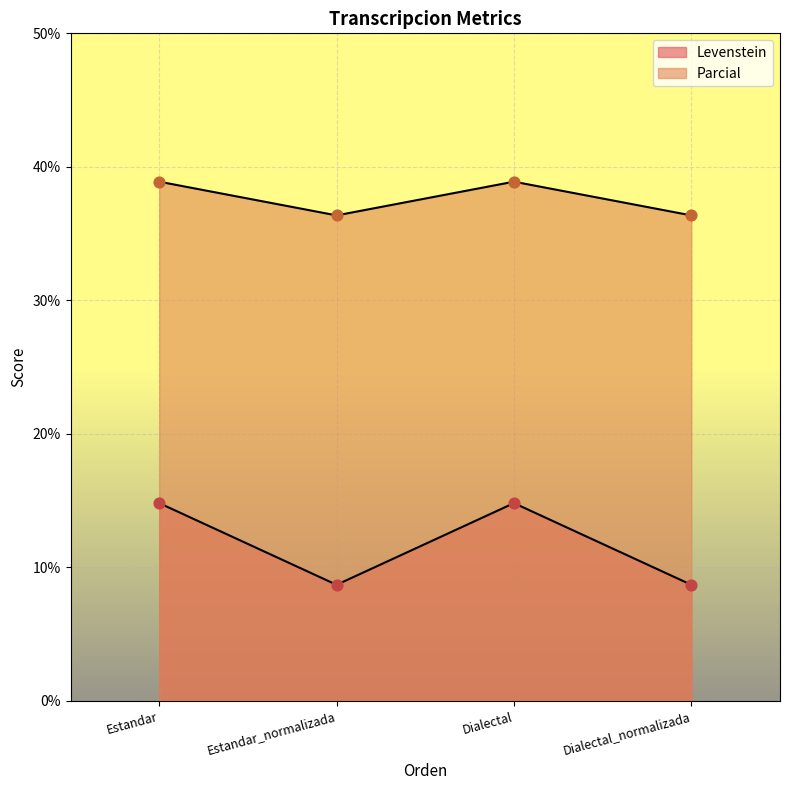

Is the value of Levenstein at Dialectal_normalizada greater than the value of Parcial at Dialectal_normalizada?

No